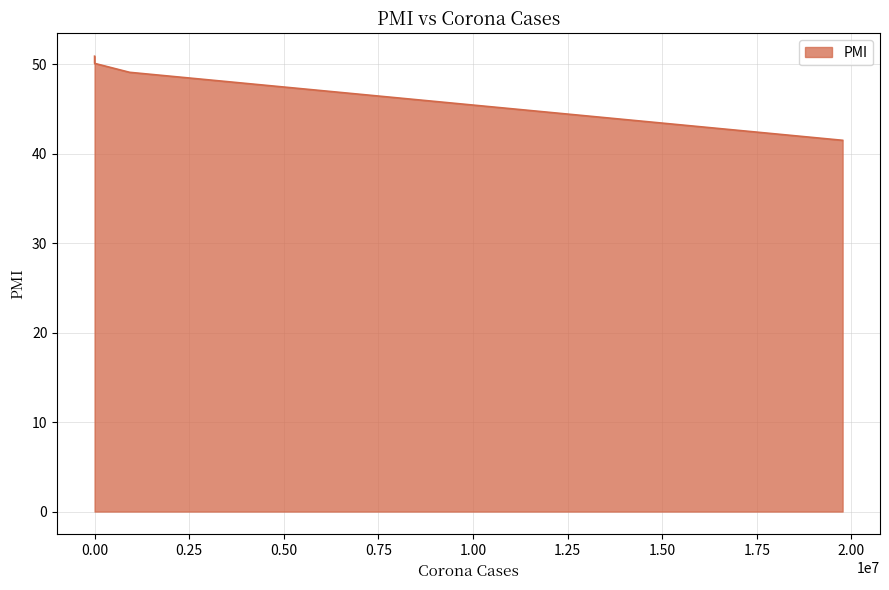

What is the minimum value shown in the chart?

41.5